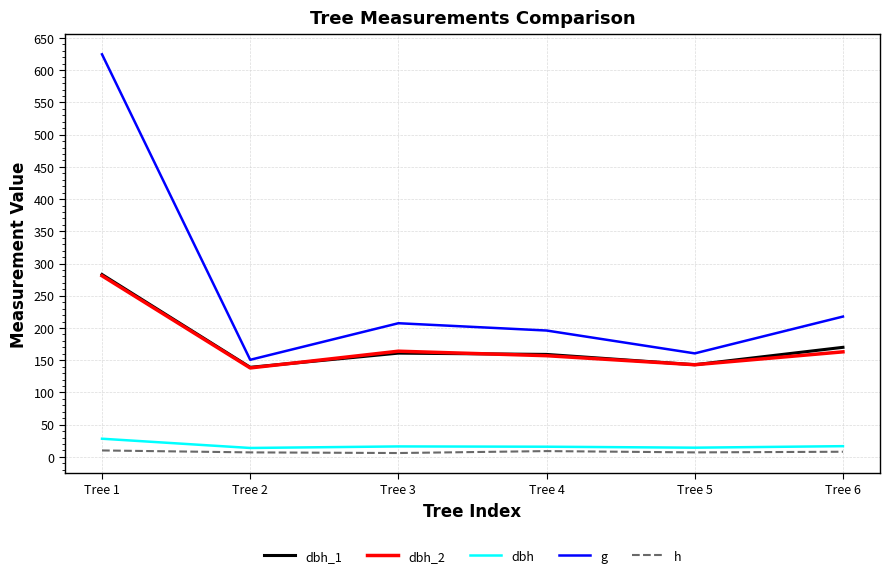

What is the maximum value for dbh_2?

281.0